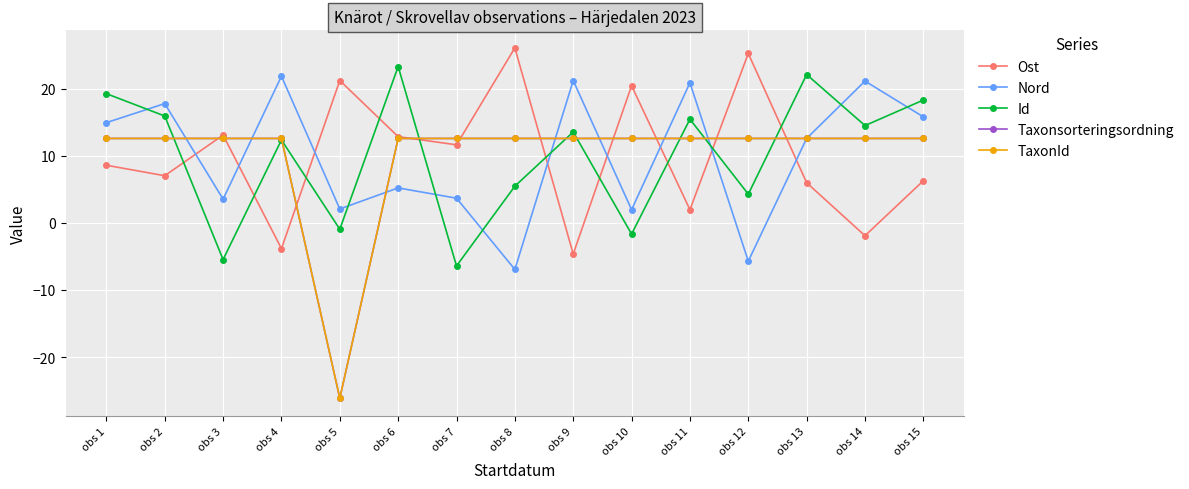

At which label is Taxonsorteringsordning closest to -6?

obs 1